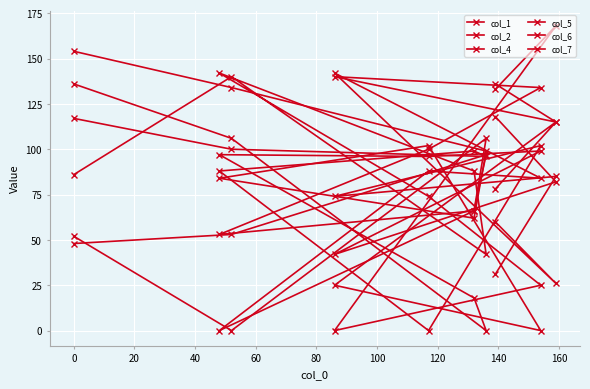

Read the col_6 value at 80, to the nearest 5.

100